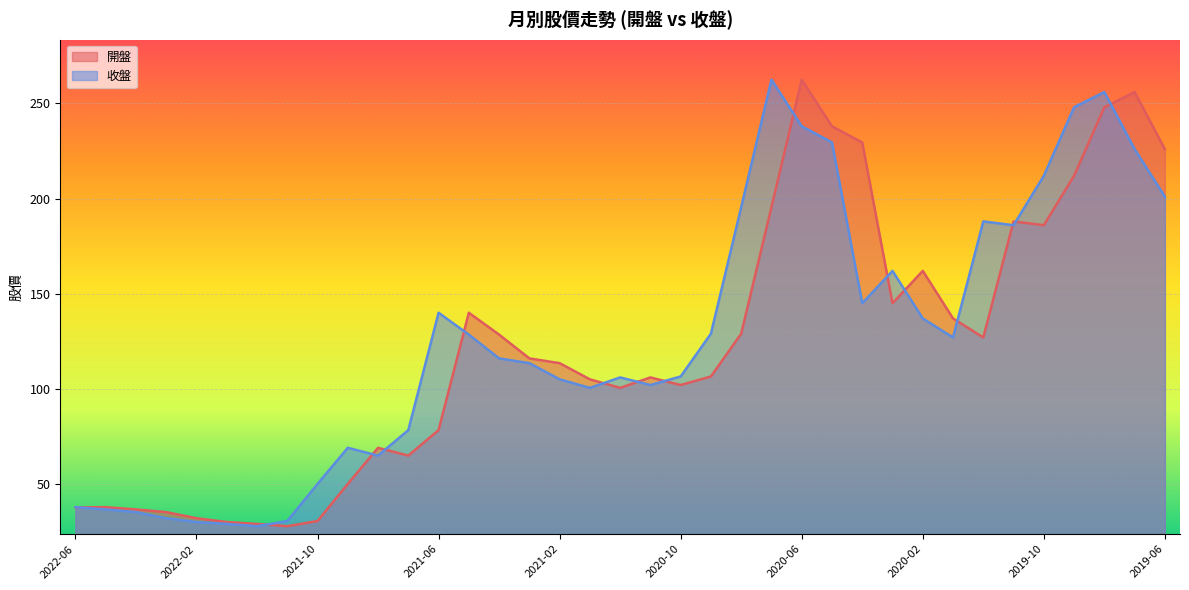

What are all the series names shown in the legend?

開盤, 收盤